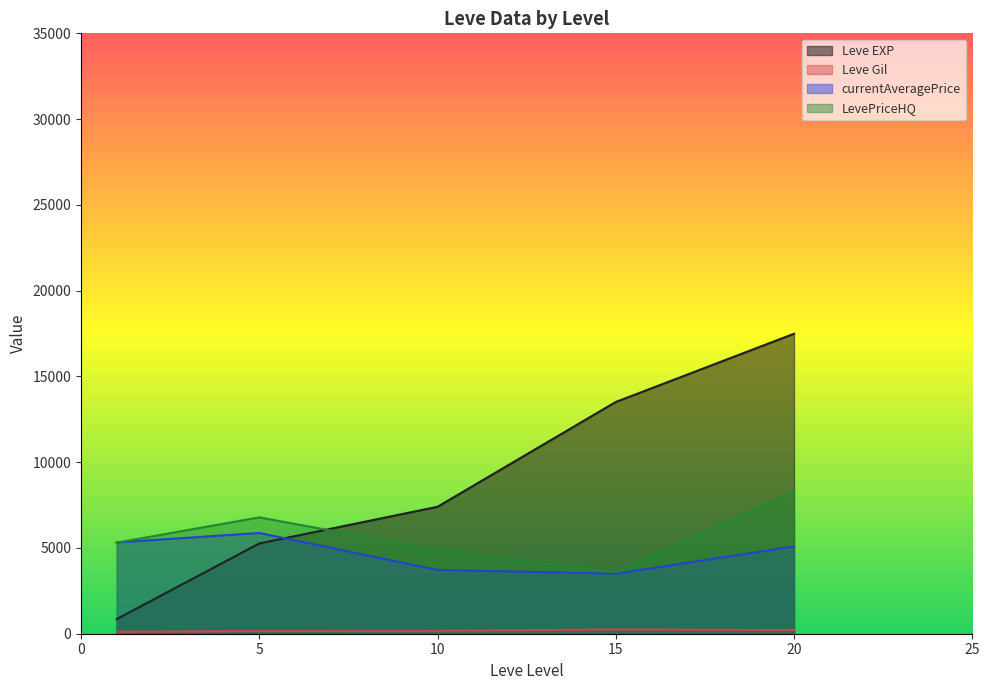

Which series has the widest spread of values?

Leve EXP